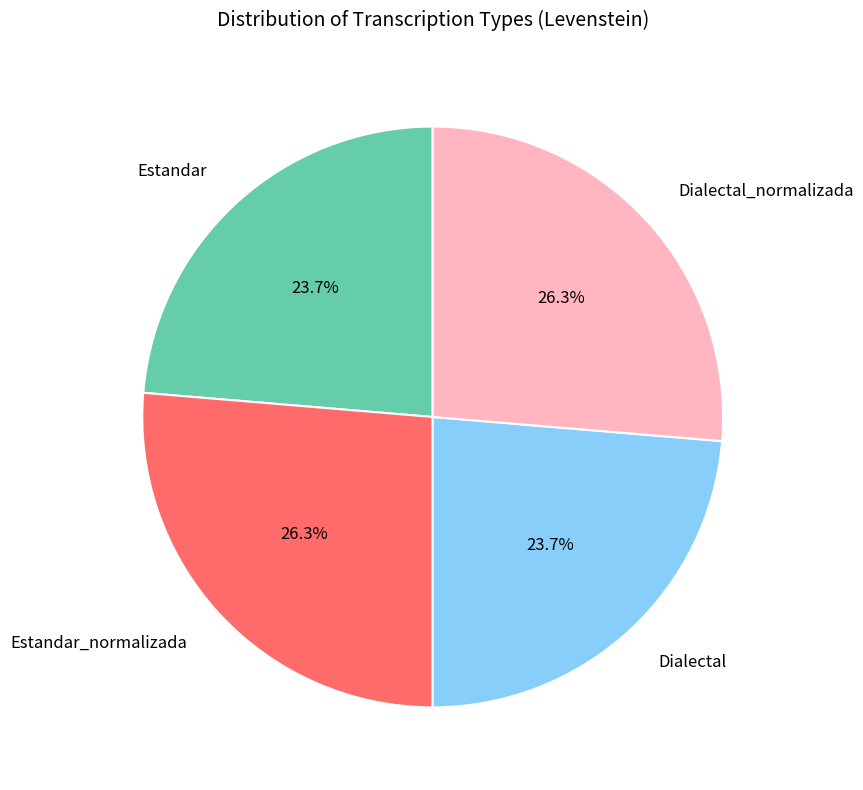

Does any single category account for the majority?

No